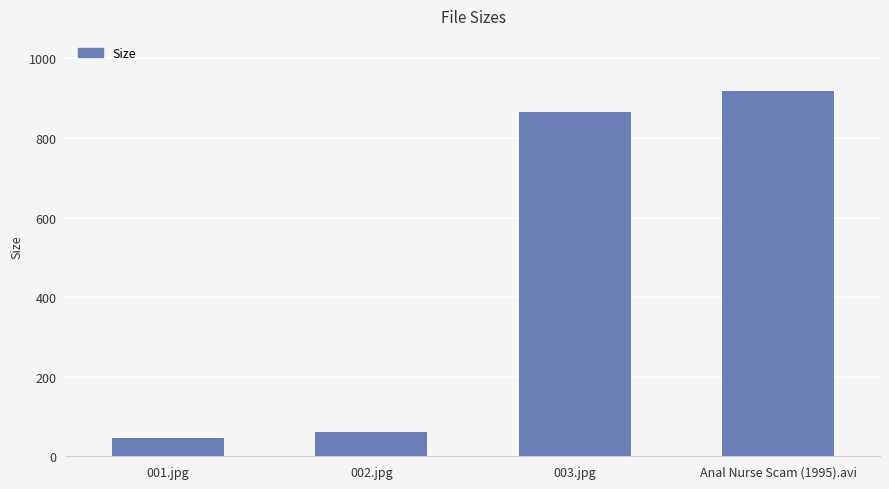

True or false: the data shows 44.7 at 001.jpg.

True